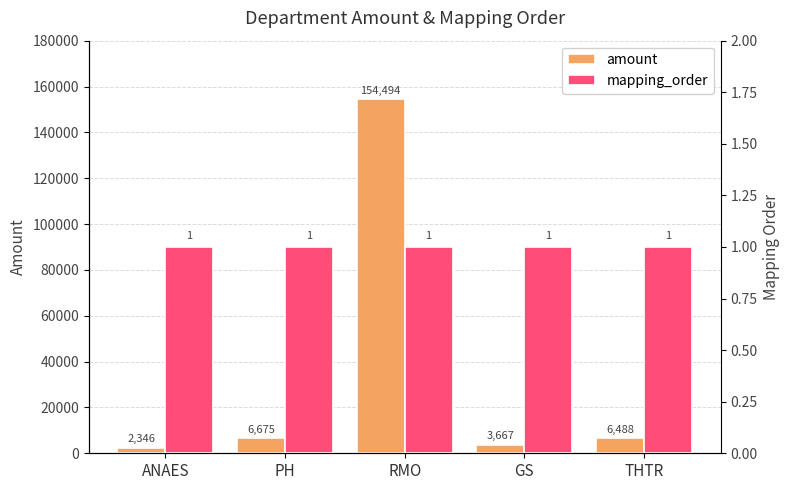

Which series has the largest total across all categories?

amount